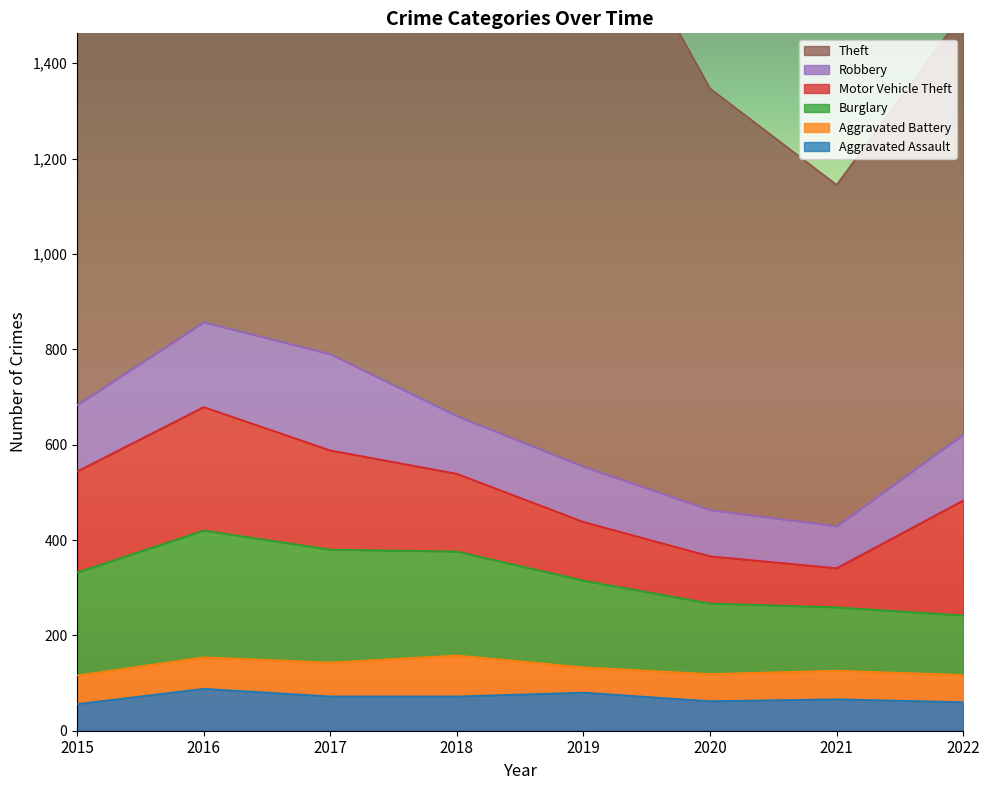

What is the difference between the maximum and minimum values in the Aggravated Assault series?

32